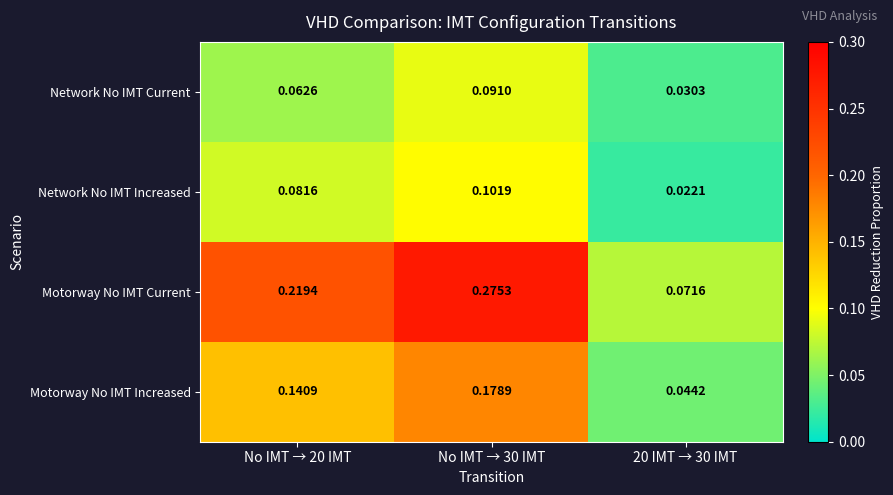

At No IMT → 30 IMT, list the series in order from smallest to largest.

Network No IMT Current, Network No IMT Increased, Motorway No IMT Increased, Motorway No IMT Current